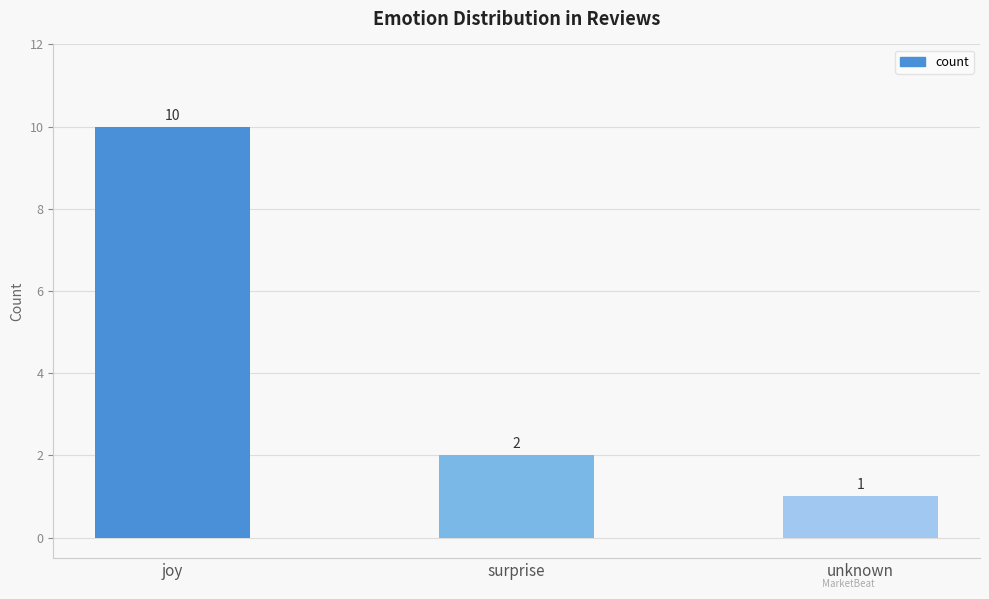

Which category has the highest value across all series?

joy